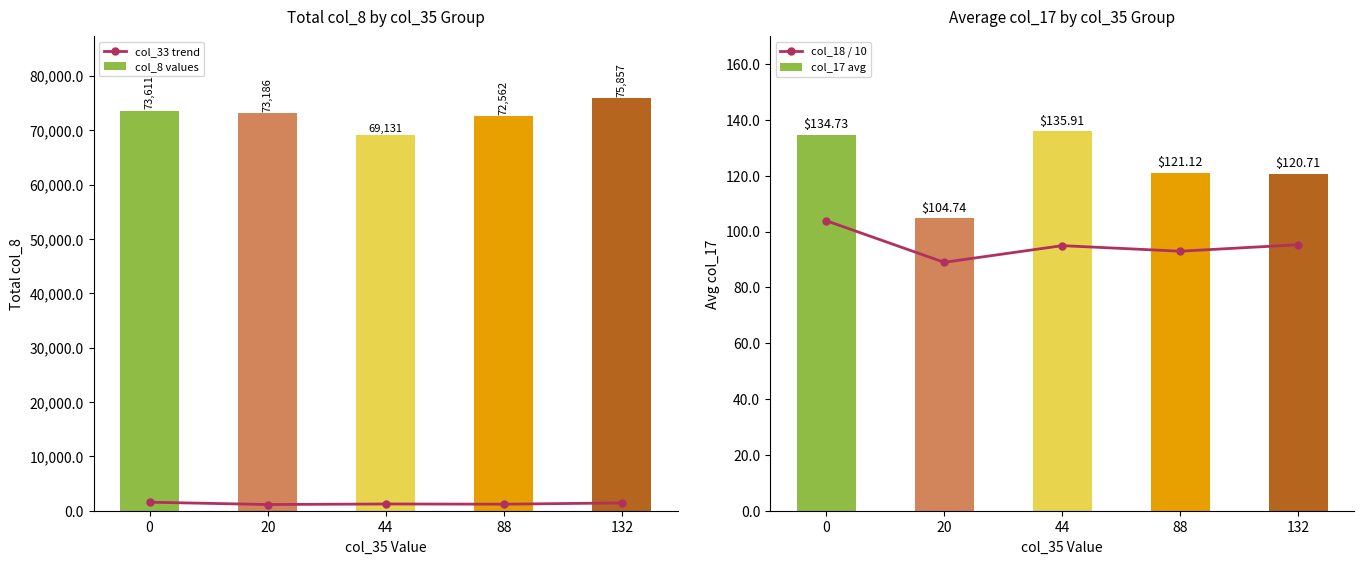

The value of col_8 values at 20 is 46833.3. True or false?

False